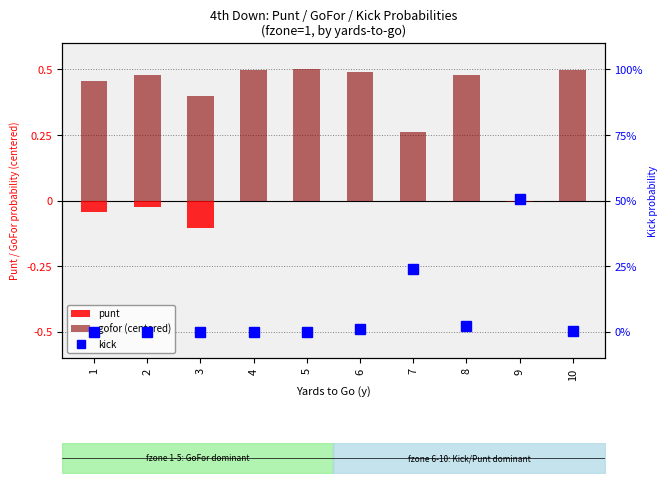

How many distinct data groups are displayed?

3